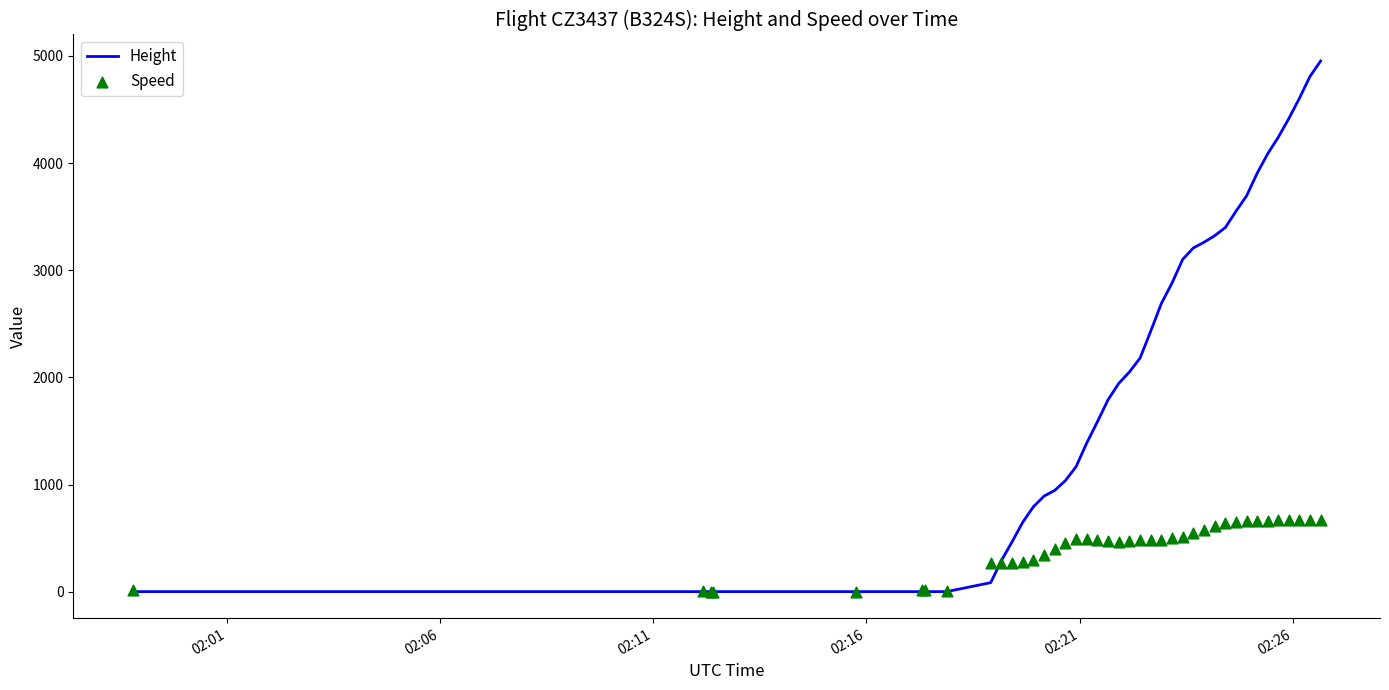

Which series contains the highest Y value?

Height